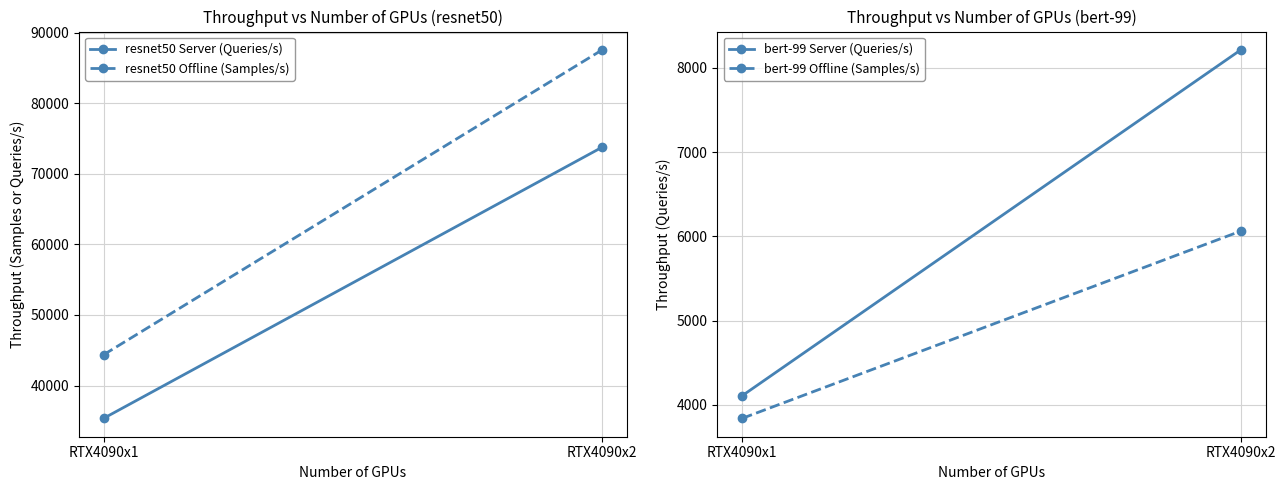

List the series in order of their peak value, lowest first.

bert-99 Offline (Samples/s), bert-99 Server (Queries/s), resnet50 Server (Queries/s), resnet50 Offline (Samples/s)